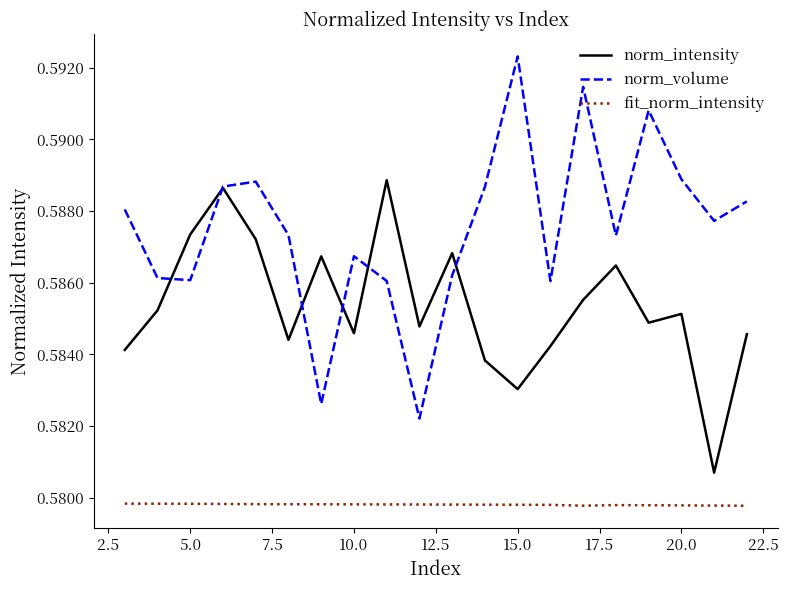

True or false: fit_norm_intensity and norm_intensity intersect in this chart.

False